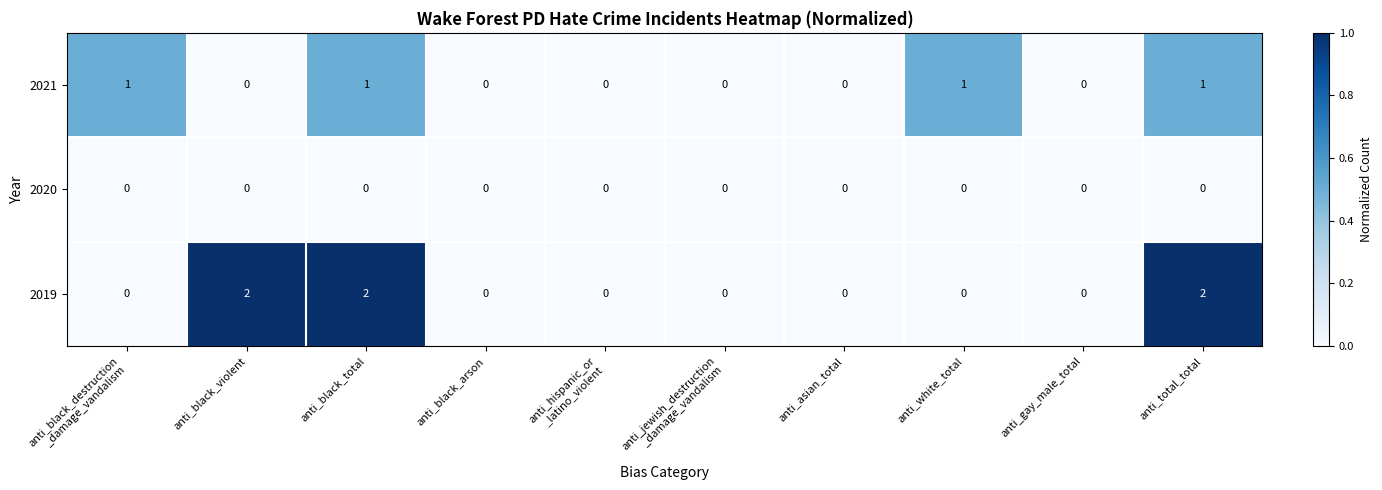

Count the 2021 values in the range 0 to 1.

10